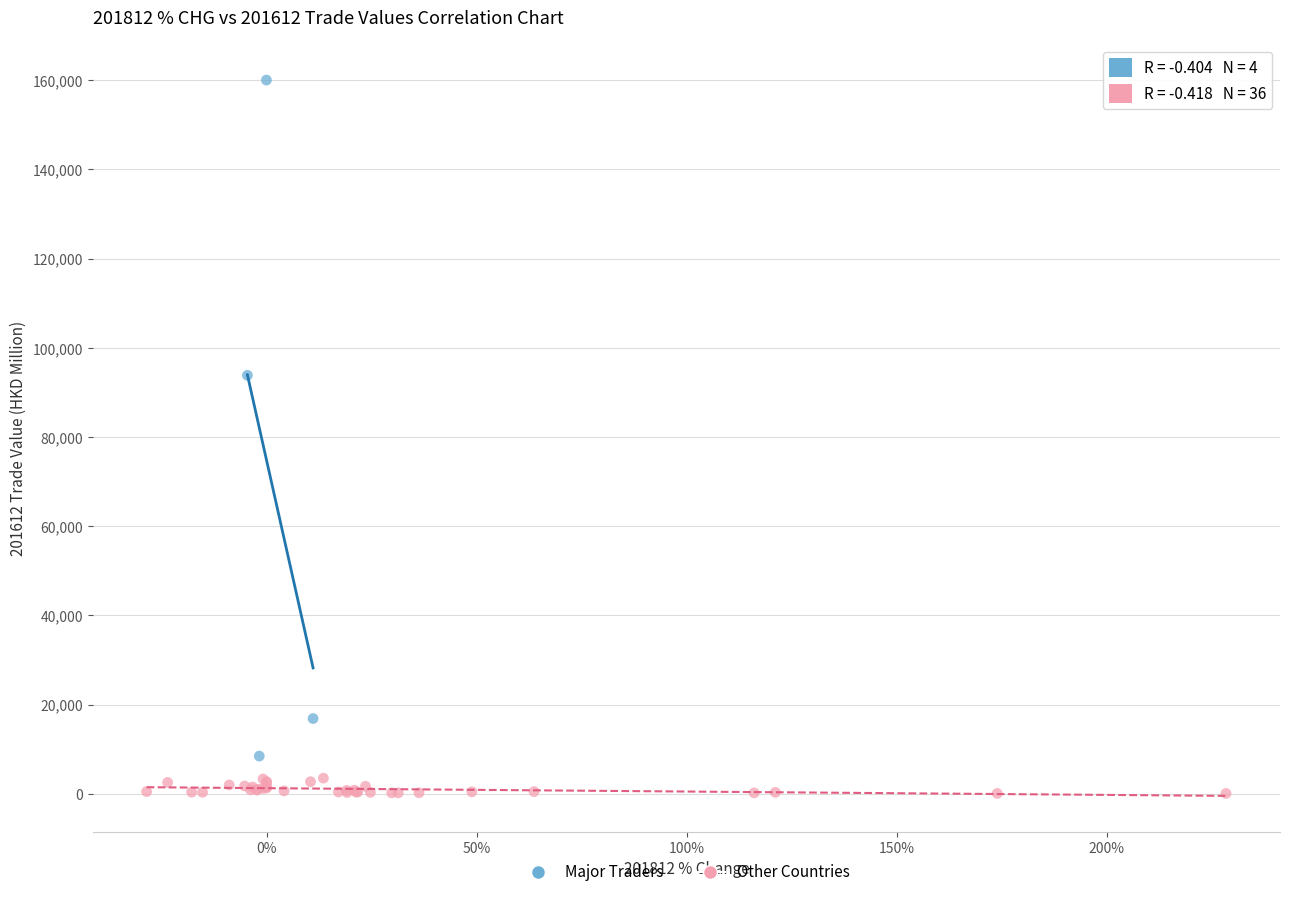

Which series has the largest Y range (max minus min)?

Major Traders